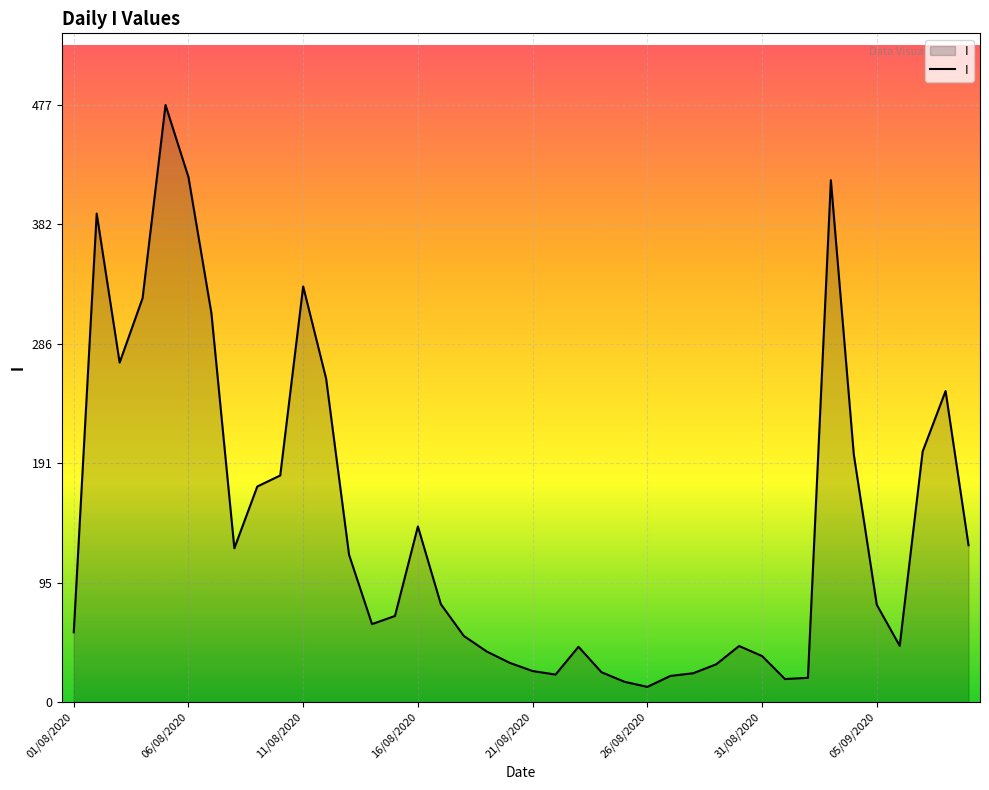

What is the greatest value displayed?

477.1